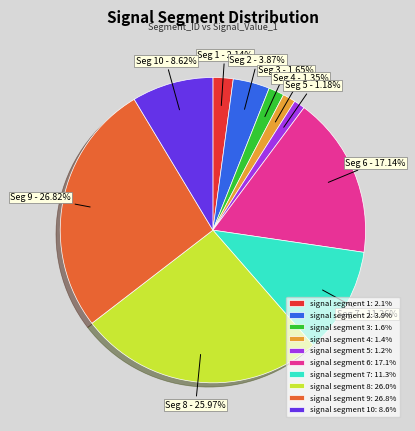

To the nearest percent, what is the average slice percentage?

10%